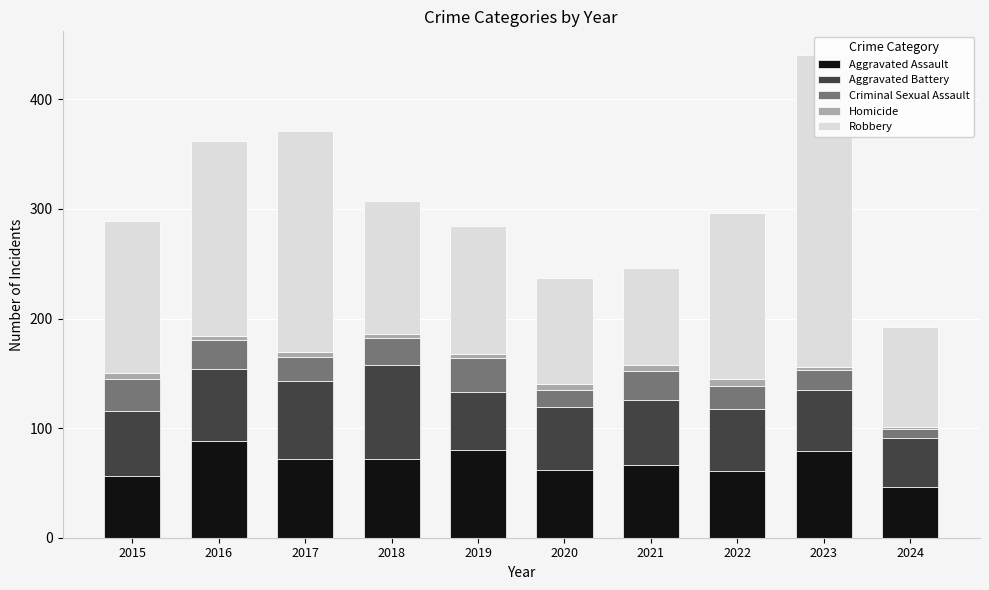

At which category does the chart reach its minimum across all series?

2024